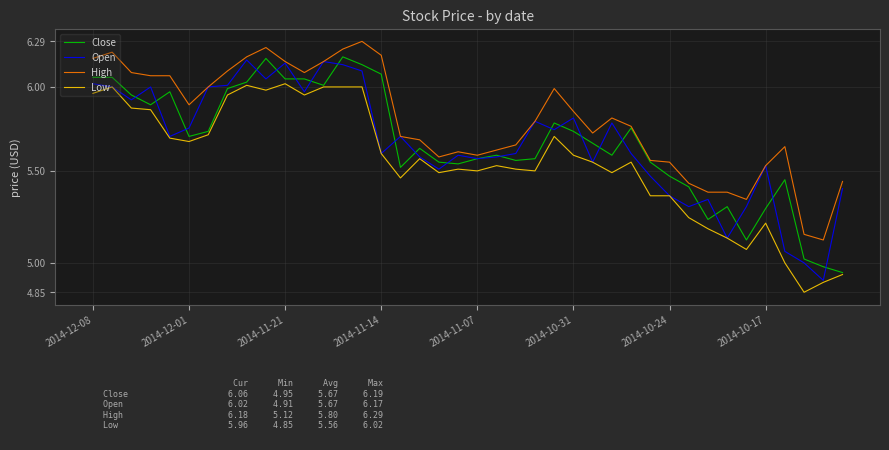

What is the highest value of the Open series?

6.2